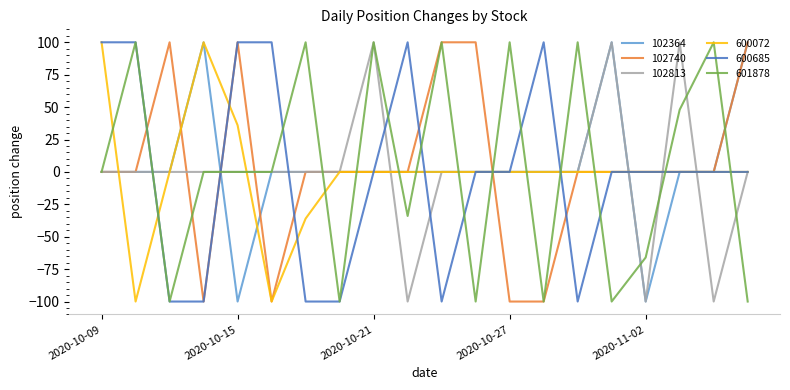

What is the lowest value of the 600685 series?

-100